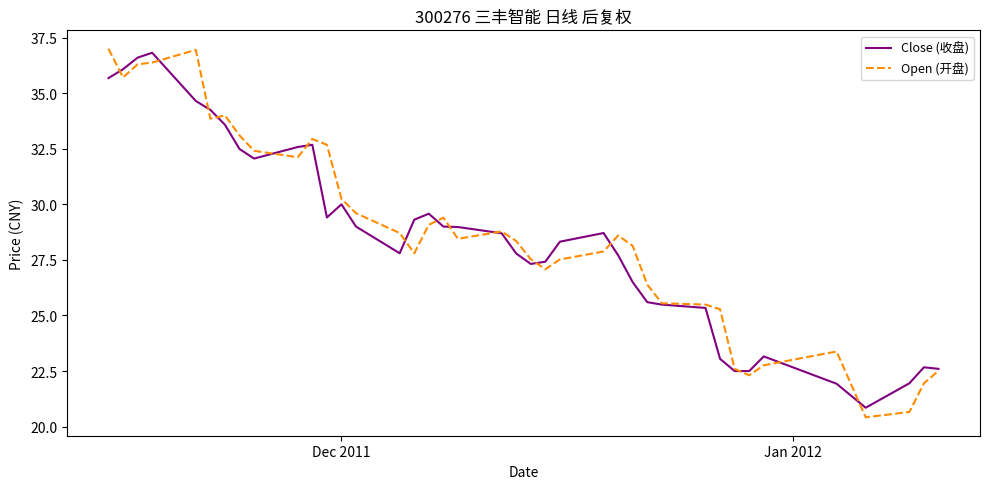

What is the minimum value for Close (收盘)?

20.9